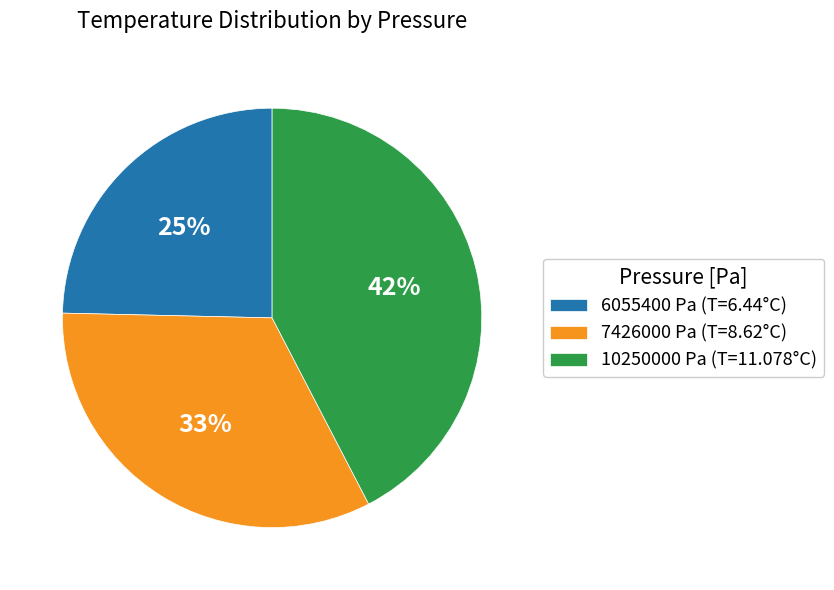

What percentage is the 7426000 Pa slice, to the nearest percent?

33%